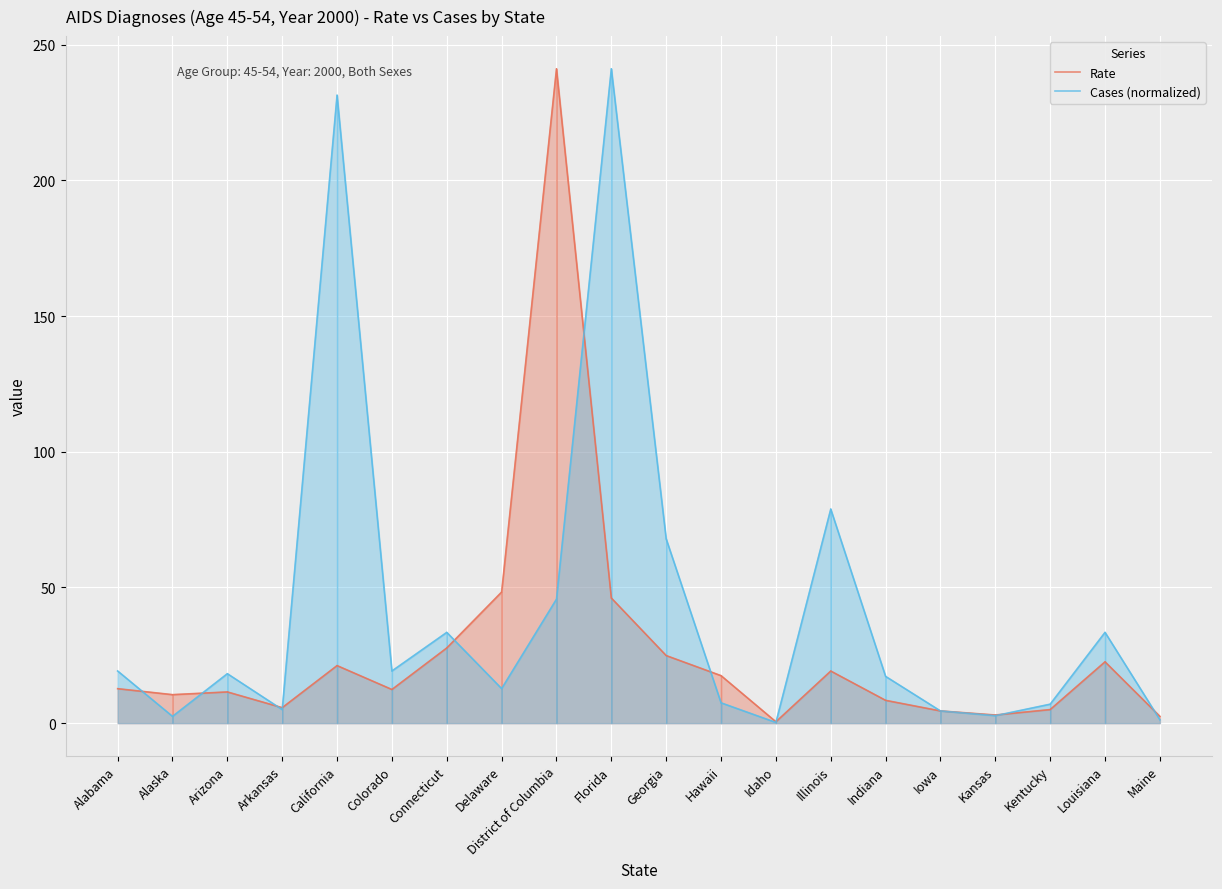

The Cases (normalized) series shows 2.1 at Maine. True or false?

False